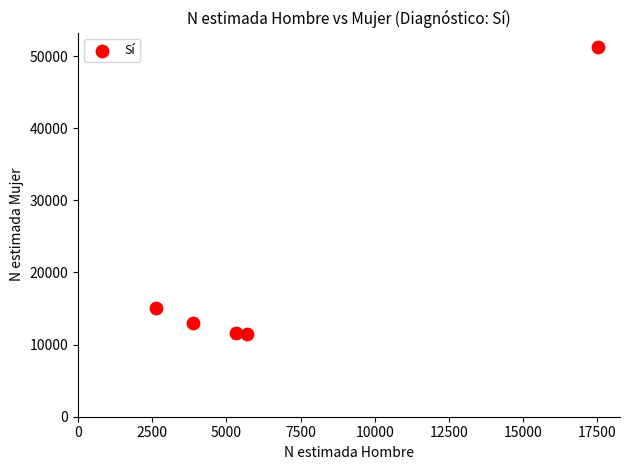

What Y value in the scatter plot is closest to 31404?

15070